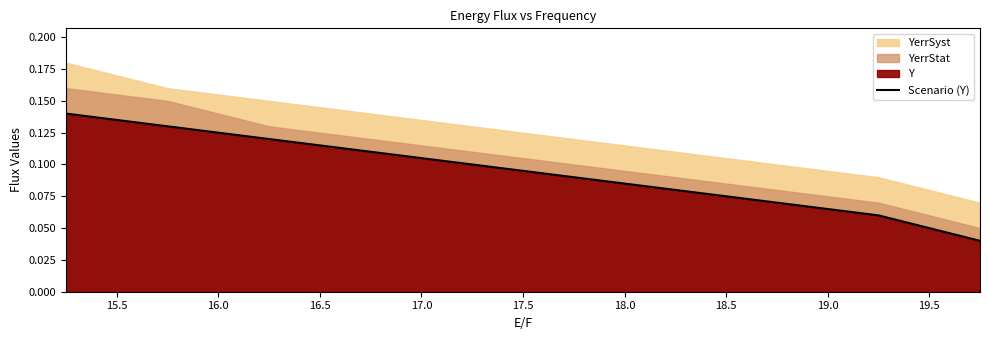

True or false: the data shows 0.1 at 16.0.

True